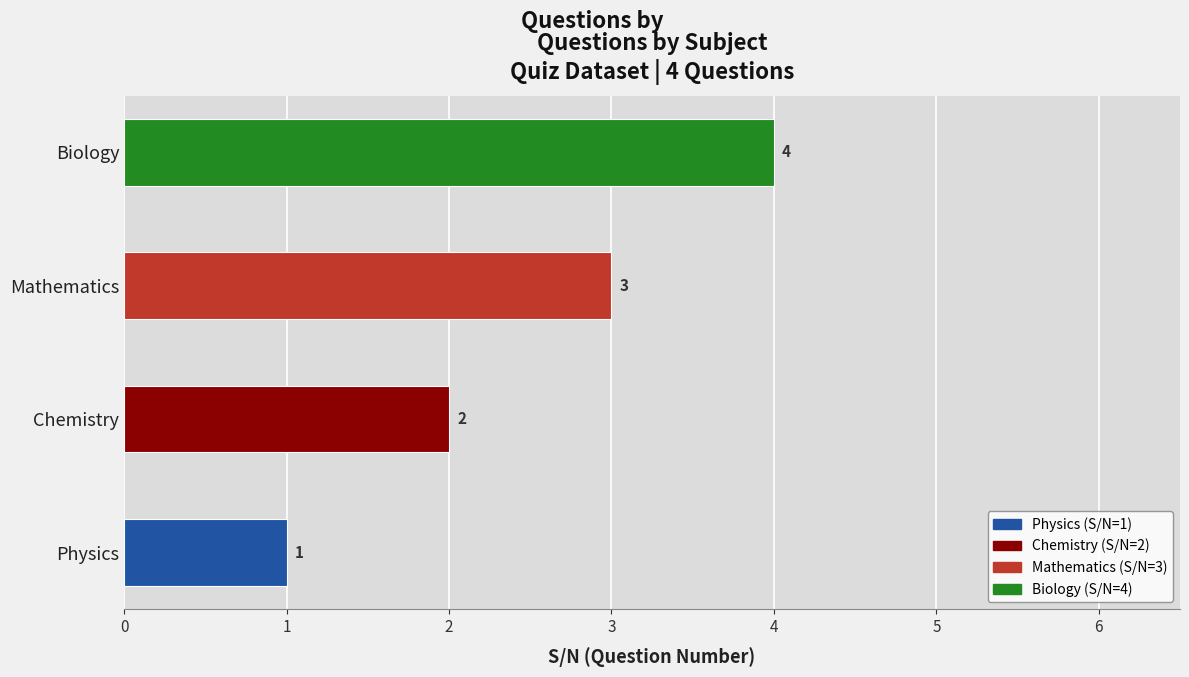

The value at Chemistry is 2. True or false?

True